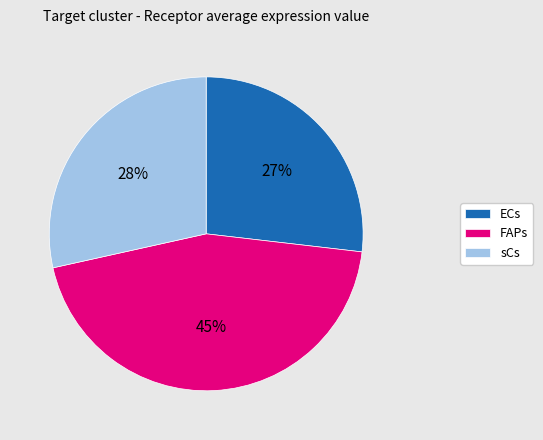

Does FAPs represent more than half of the total?

No